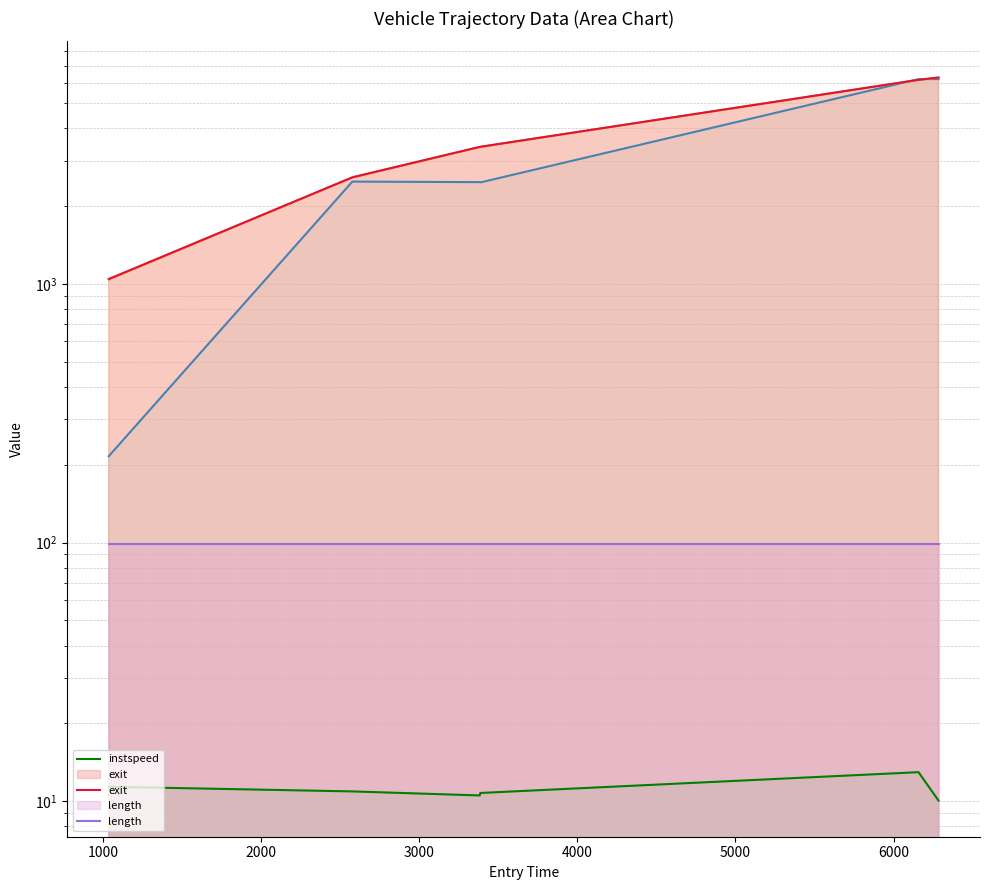

Reading left to right, what are all the values shown in this chart?

vehid: 216.0	2491.0	2479.0	2472.0	6204.0	6207.0
mid: 1042.1	2583.3	3389.5	3391.3	6161.3	6289.1
instspeed: 11.4	10.9	10.5	10.8	12.9	10.1
exit: 1046.3	2587.6	3393.9	3395.8	6165.0	6294.0
length: 99.0	99.0	99.0	99.0	99.0	99.0